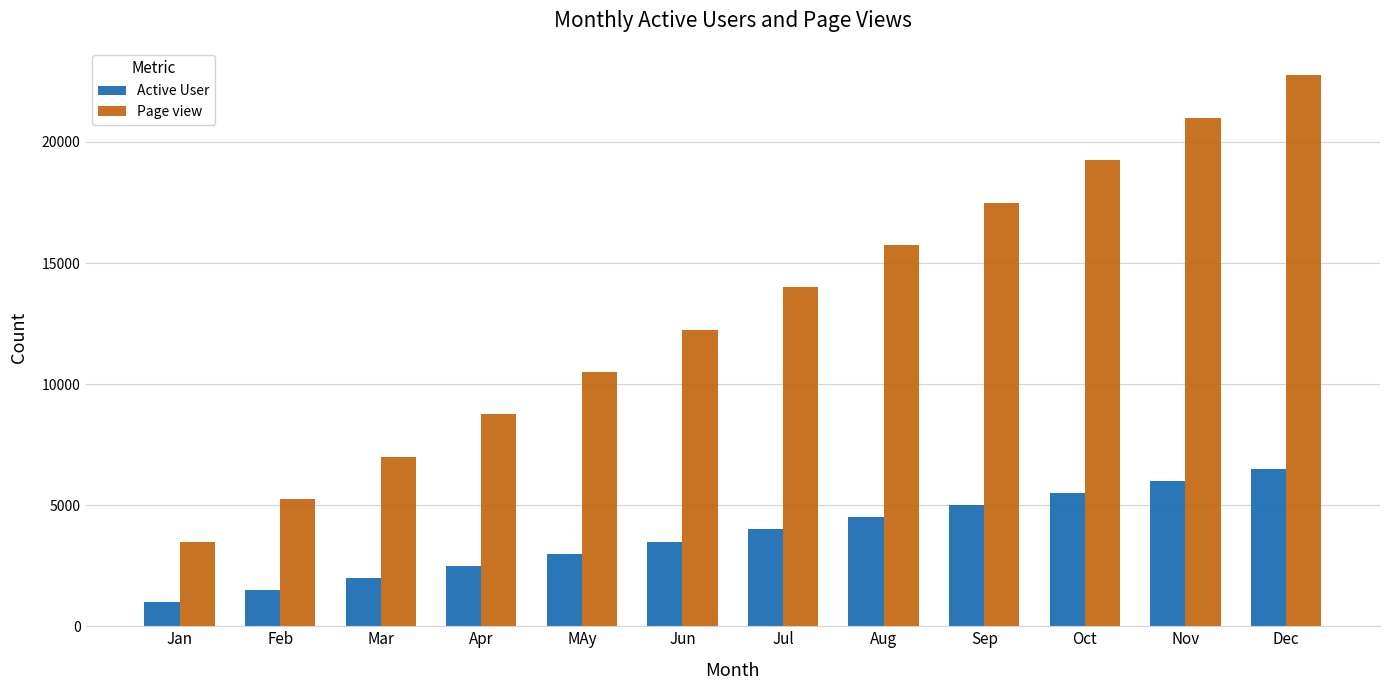

What is the sum of the Active User values at Mar and Jun?

5500